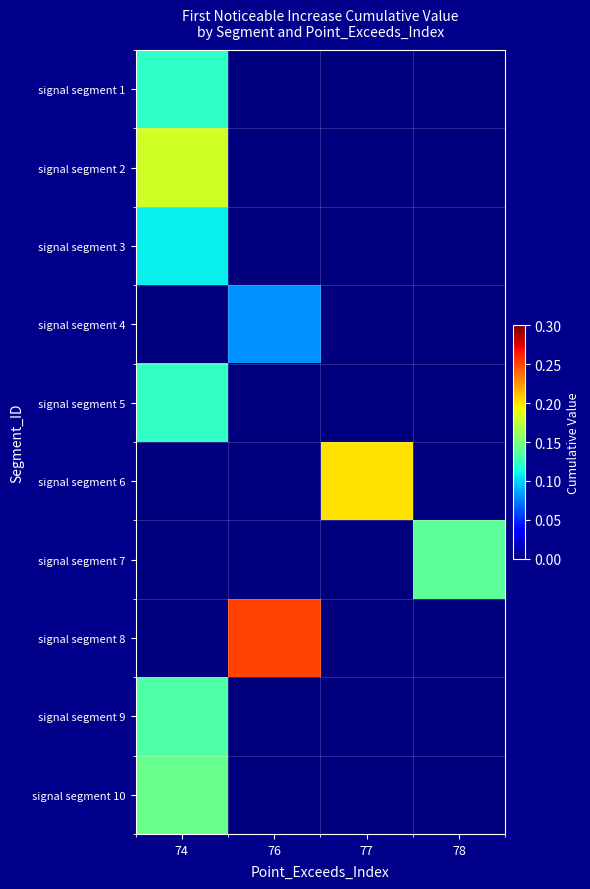

Between 76 and 77, which is larger?

76